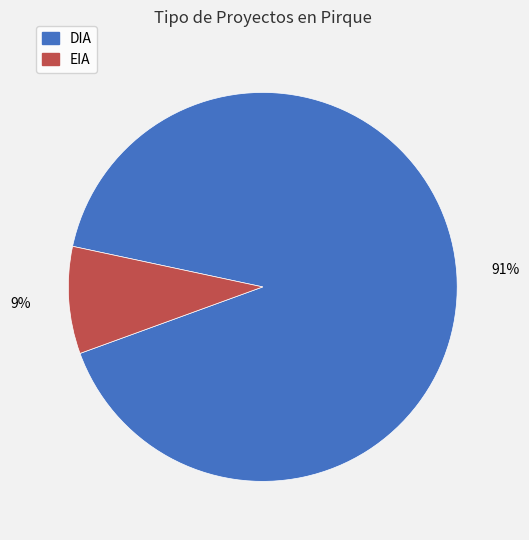

To the nearest percent, what portion does DIA represent?

91%